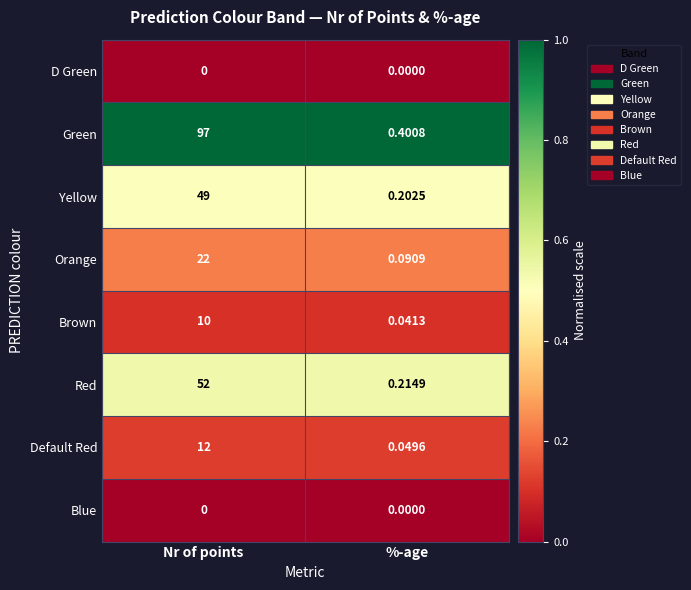

What is the spread (max minus min) of values at %-age?

0.4